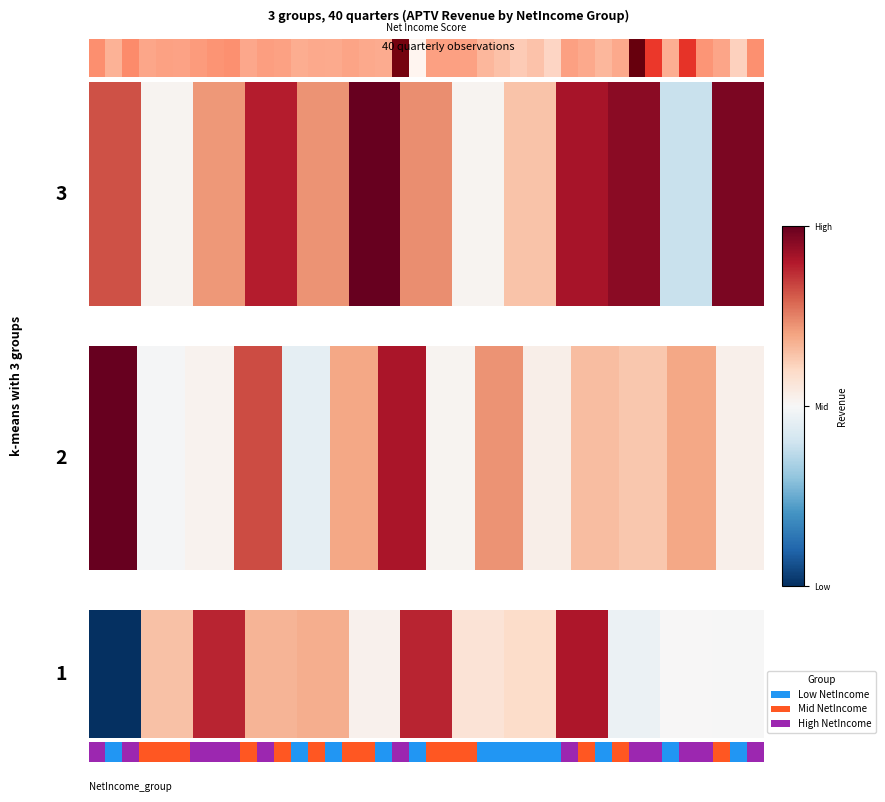

List the labels in order of value, smallest first.

11, 1, 7, 8, 2, 4, 6, 0, 3, 9, 10, 12, 5